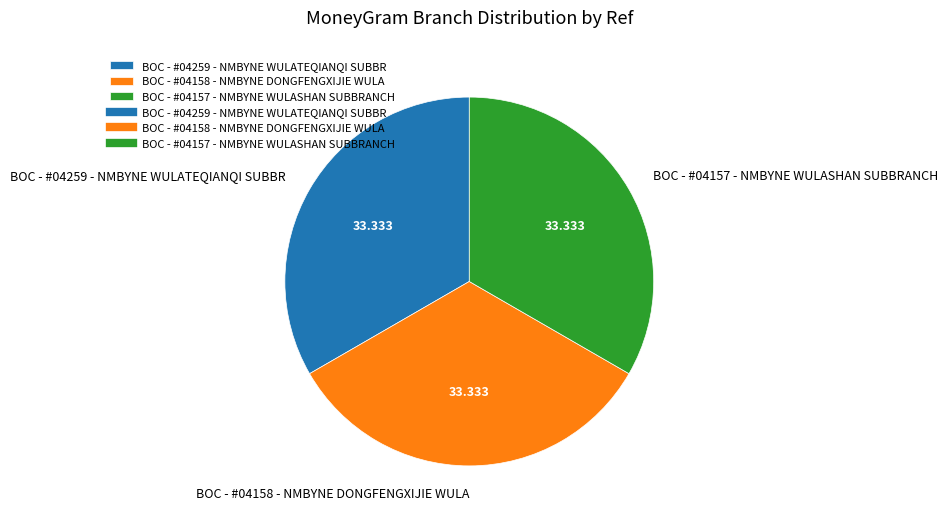

What is the ratio of the value at BOC - #04157 - NMBYNE WULASHAN SUBBRANCH to the value at BOC - #04158 - NMBYNE DONGFENGXIJIE WULA?

1.0